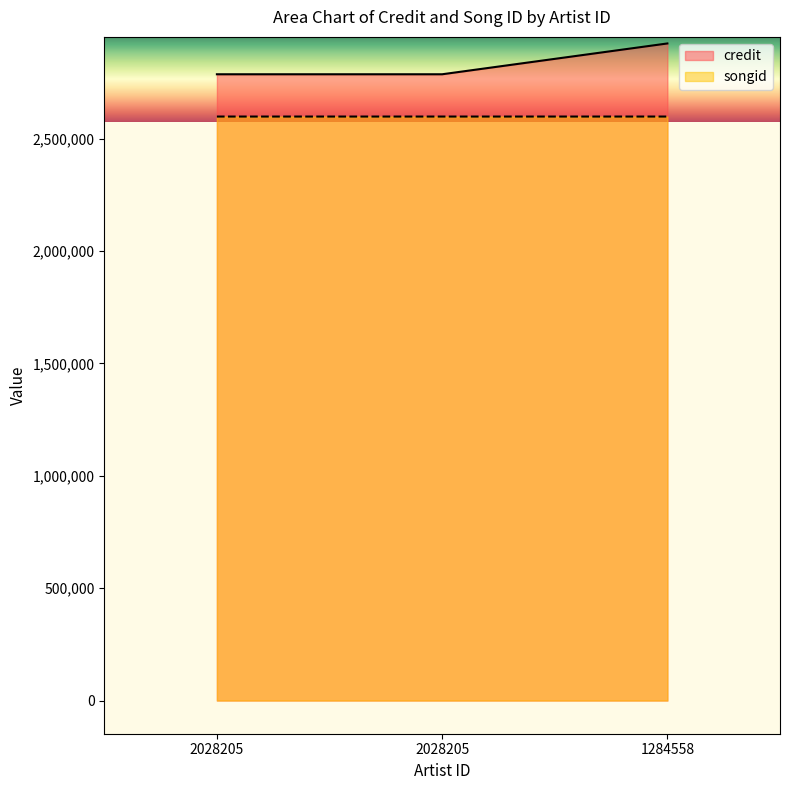

What is the difference between the credit values at 2028205 and 1284558?

5